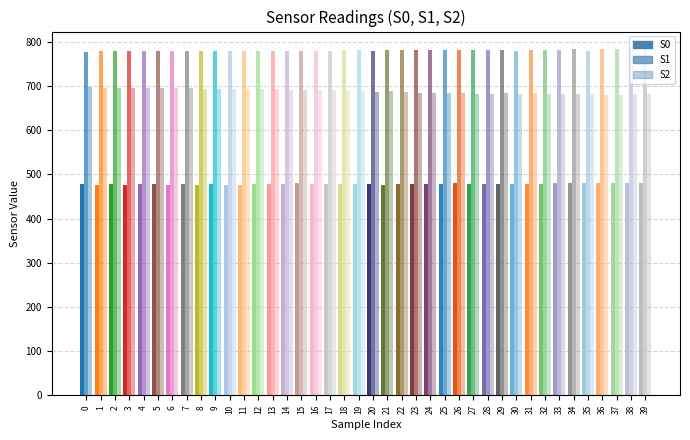

What is the value of the S2 bar at the 10th from the left?

694